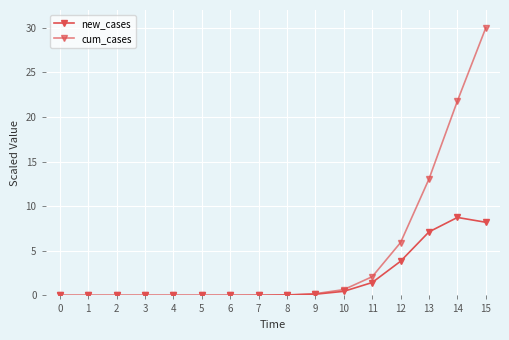

Which series has the largest total across all categories?

cum_cases